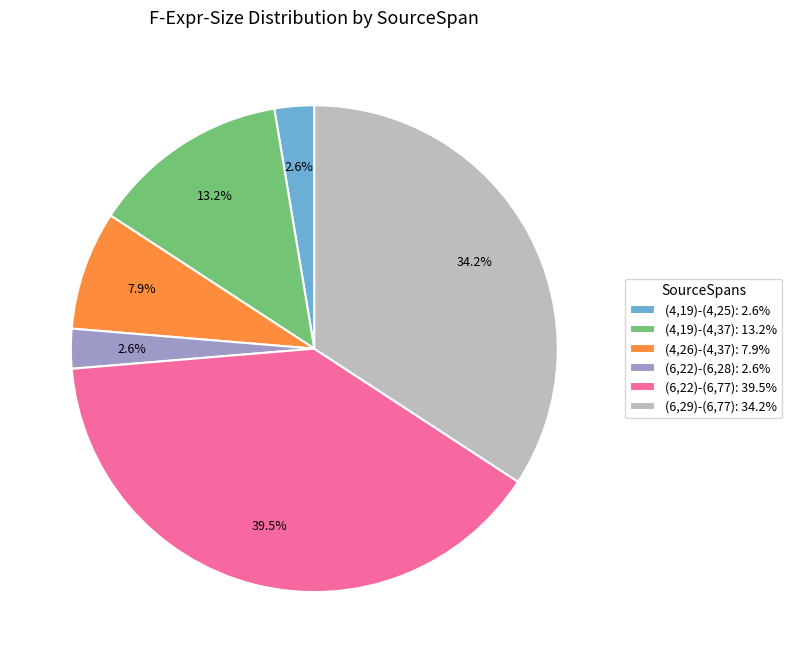

Is it true that (6,29)-(6,77) is 44% of the pie?

False